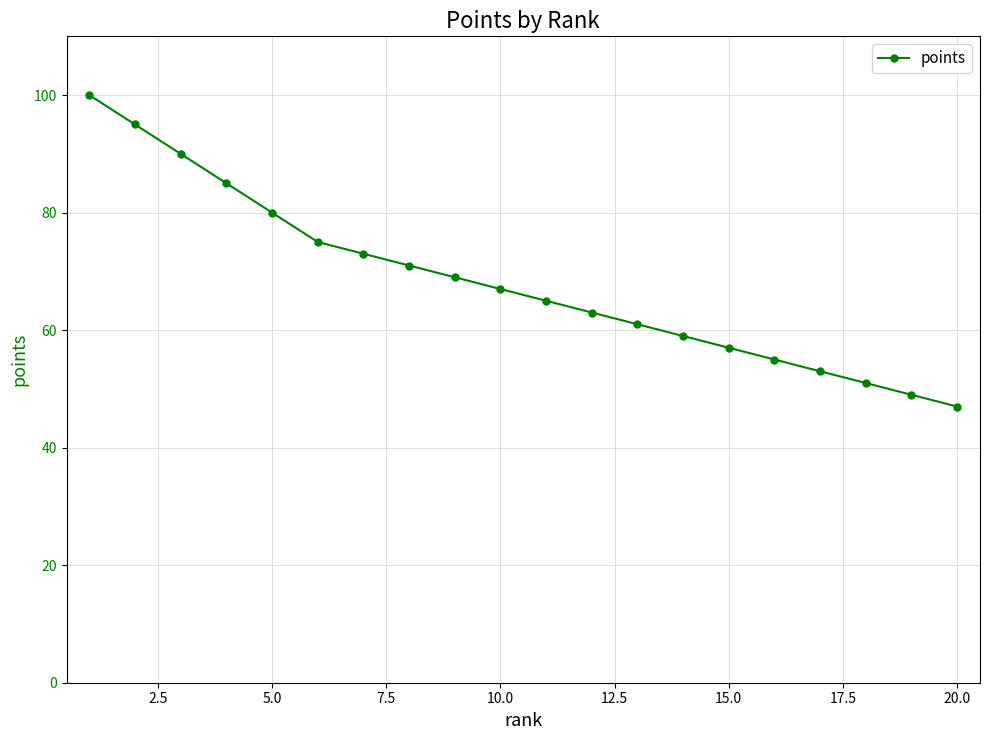

What is the value of the 11th point from the left?

65